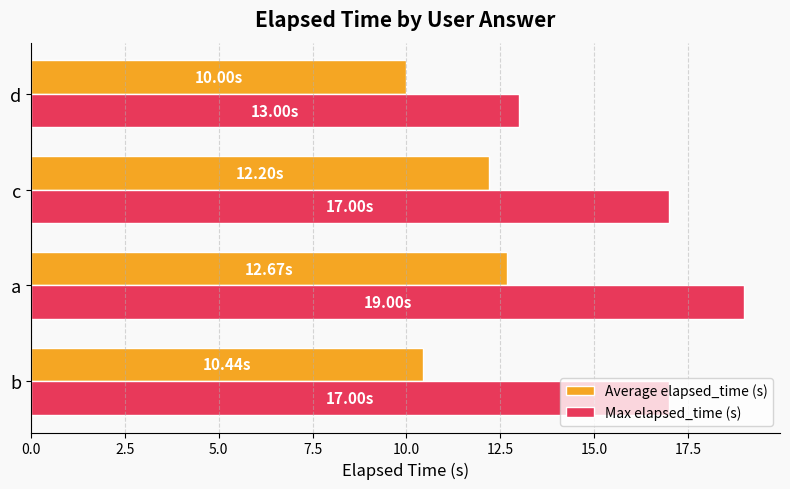

What is the highest value of the Max elapsed_time (s) series?

19.0